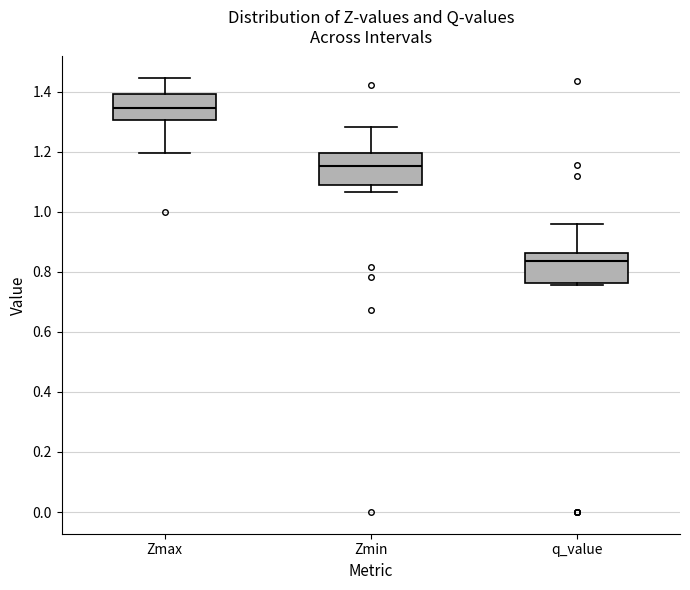

Reading left to right, transcribe this box plot: for each box, give where its median line is, the range the box spans, and where its two whiskers end, as read against the y-axis. The values are not printed on the chart, so give them approximately, as read against the axis.

Zmax: median 1.34, box 1.30 to 1.40, whiskers 1.20 to 1.44
Zmin: median 1.16, box 1.08 to 1.20, whiskers 1.06 to 1.28
q_value: median 0.84, box 0.76 to 0.86, whiskers 0.76 (just below the box's lower edge) to 0.96